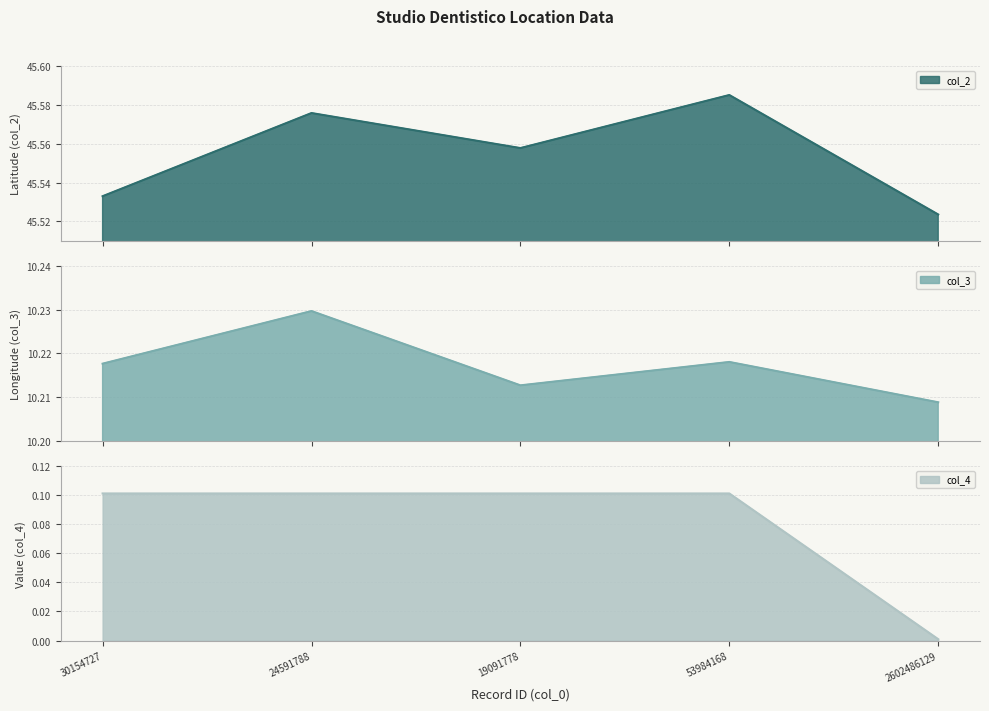

Between 53984168 and 2602486129, which series saw the biggest shift?

col_4